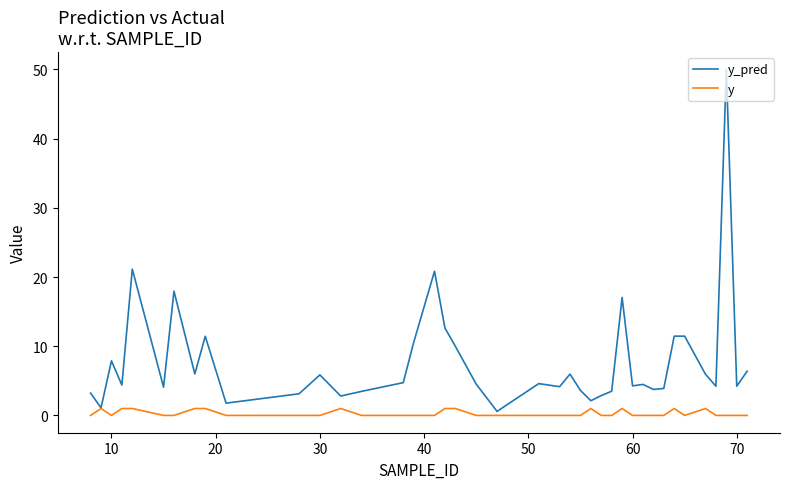

List the series in order of their peak value, highest first.

y_pred, y